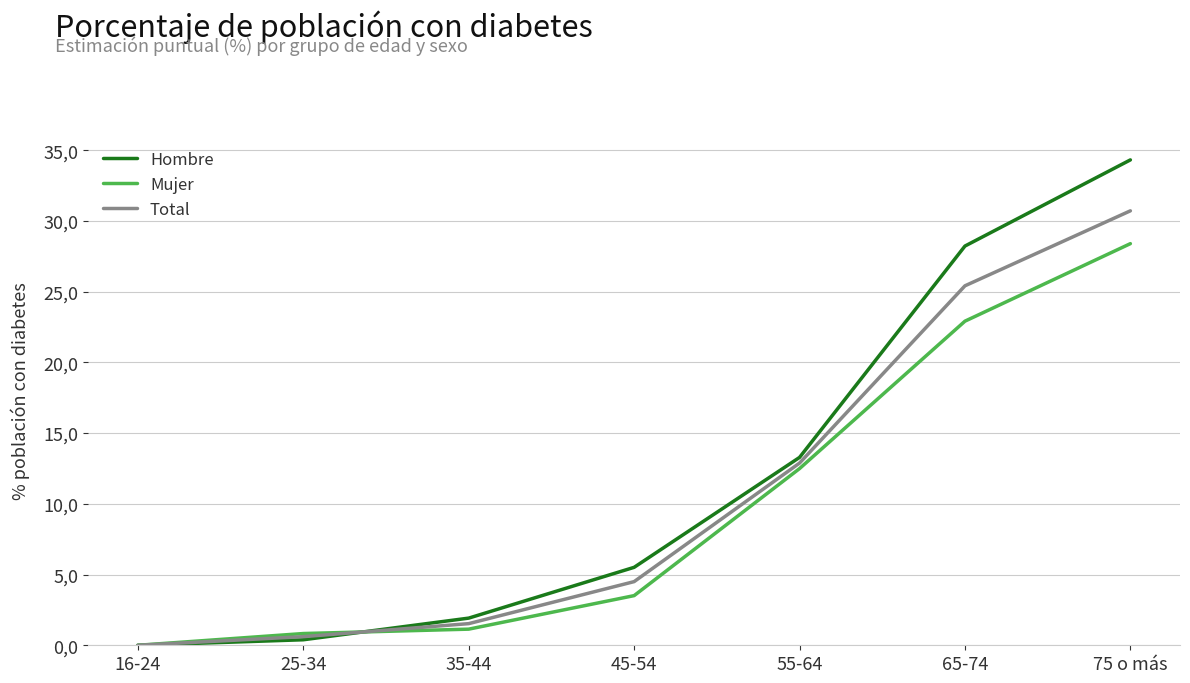

Rank the series by their average value, from lowest to highest.

Mujer, Total, Hombre